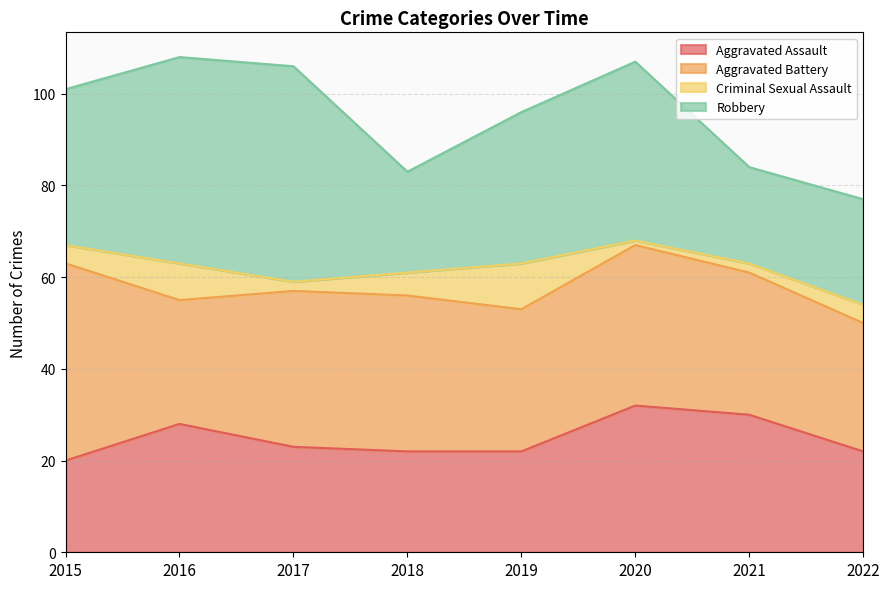

What is the total value across all series at 2016?

108